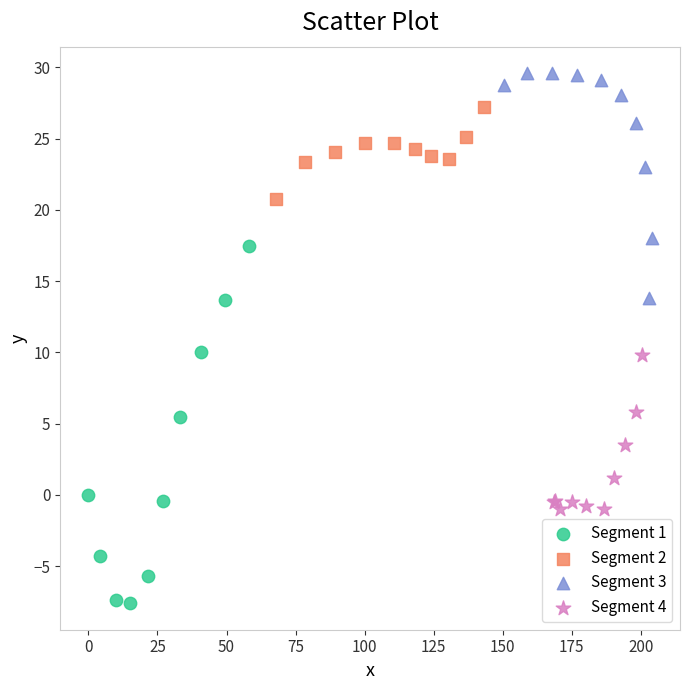

Which series reaches the minimum Y coordinate?

Segment 1